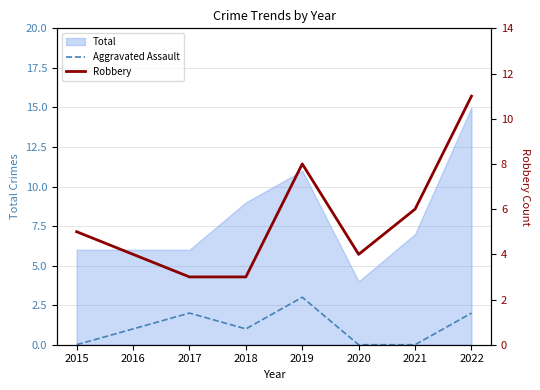

Is the value of Robbery at 2019 greater than the value of Aggravated Assault at 2022?

Yes